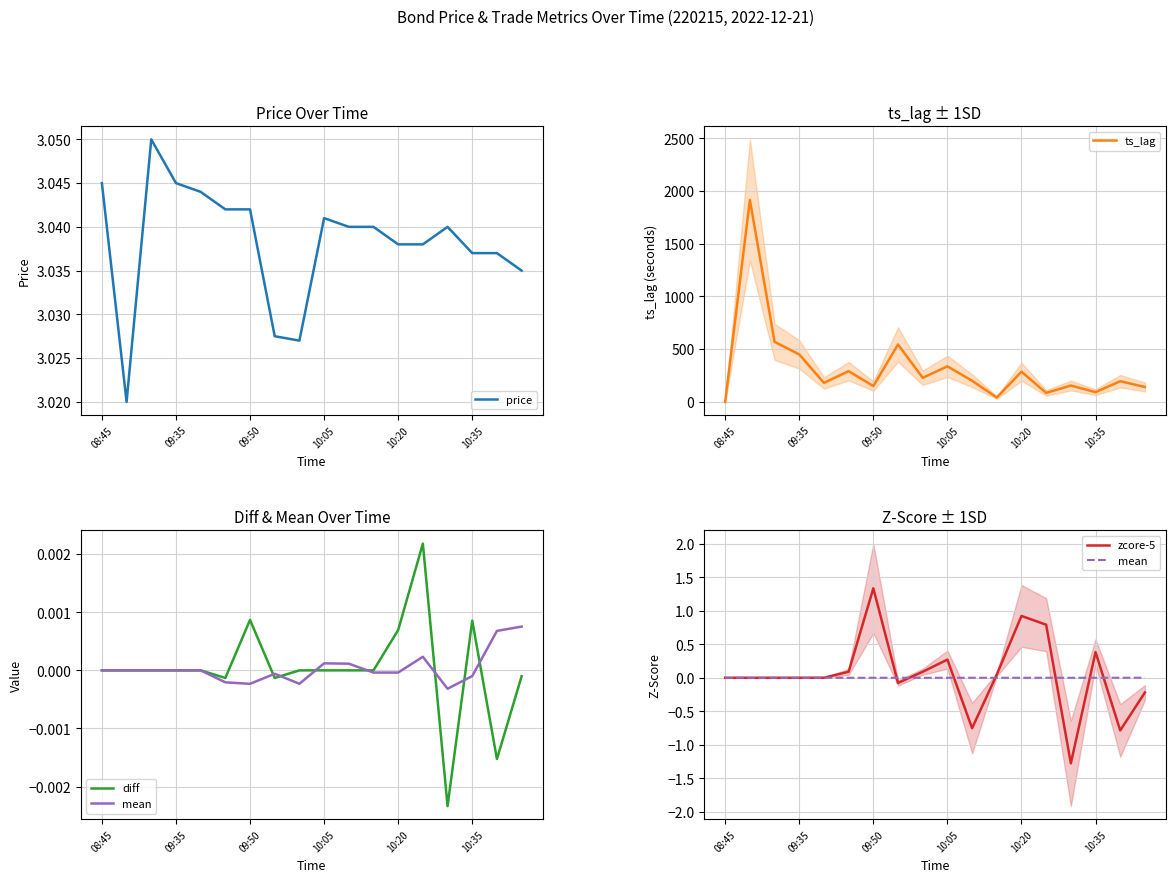

How many lines are shown in the chart?

5